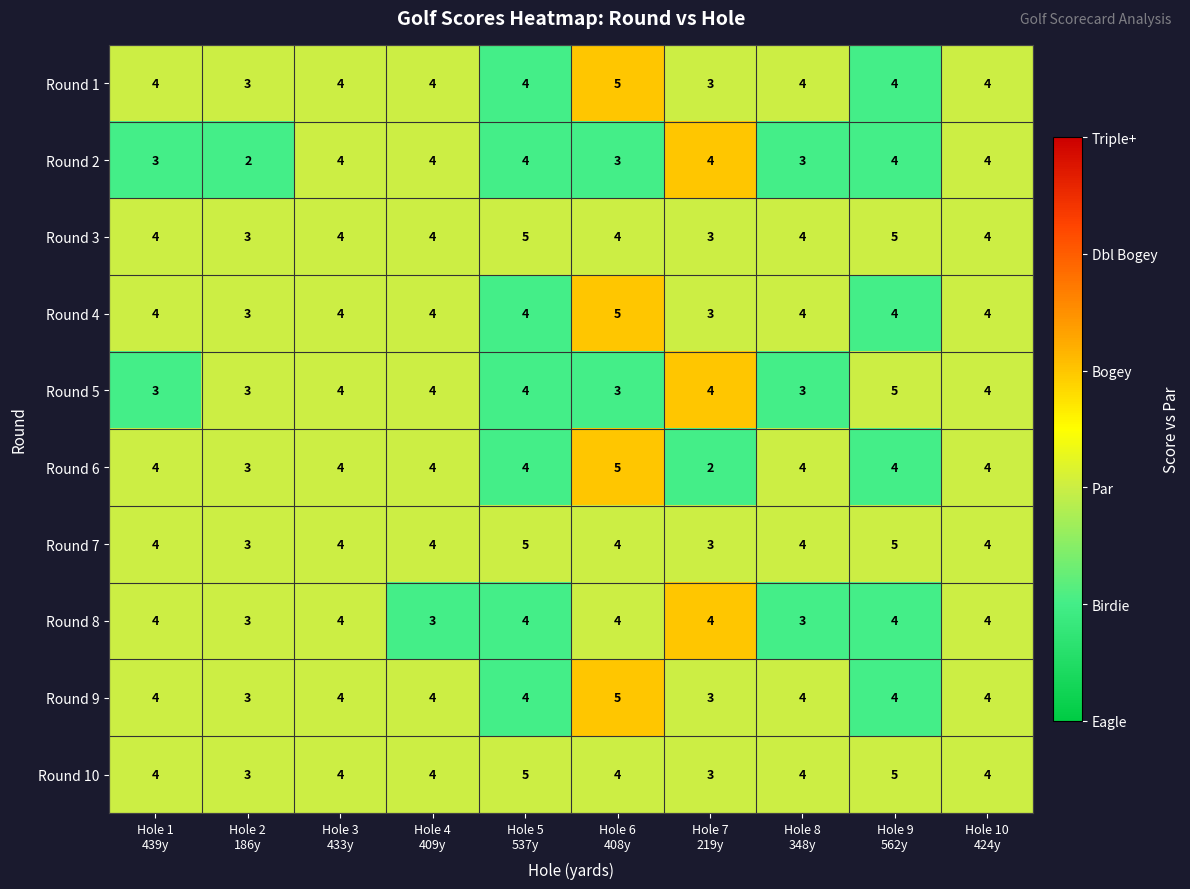

Count the number of categories in the chart.

10